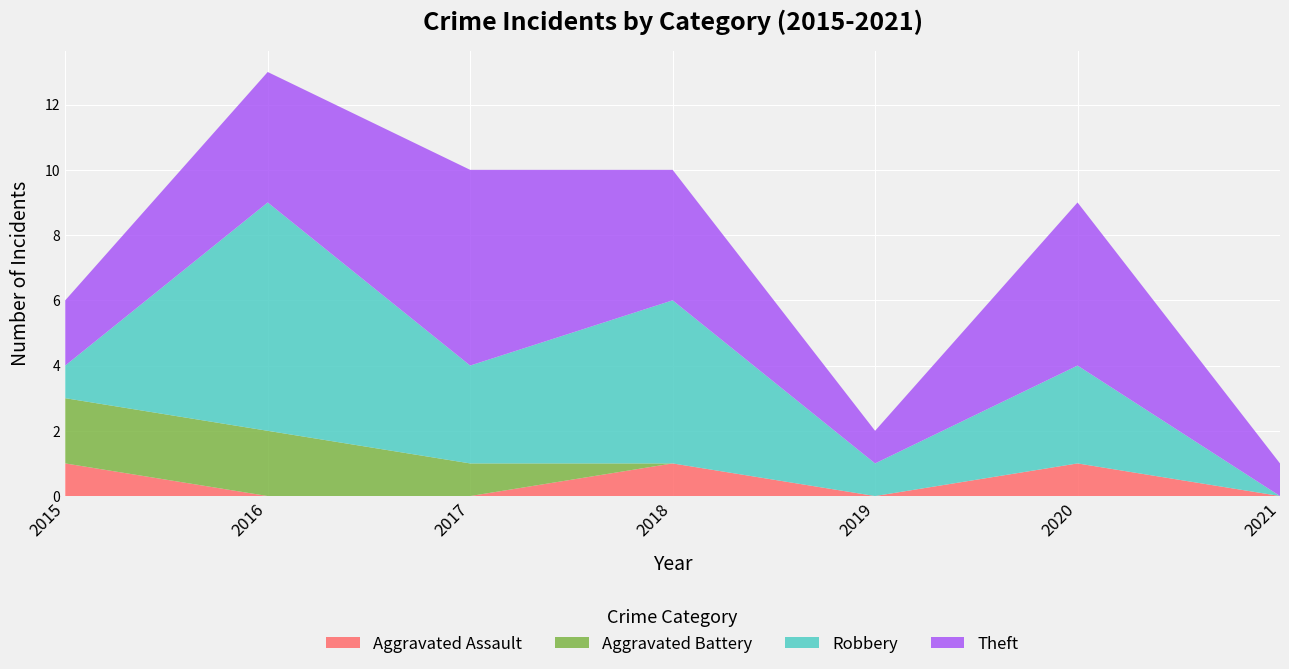

Reading left to right, extract all data points from this chart.

Aggravated Assault: 1	0	0	1	0	1	0
Aggravated Battery: 2	2	1	0	0	0	0
Robbery: 1	7	3	5	1	3	0
Theft: 2	4	6	4	1	5	1